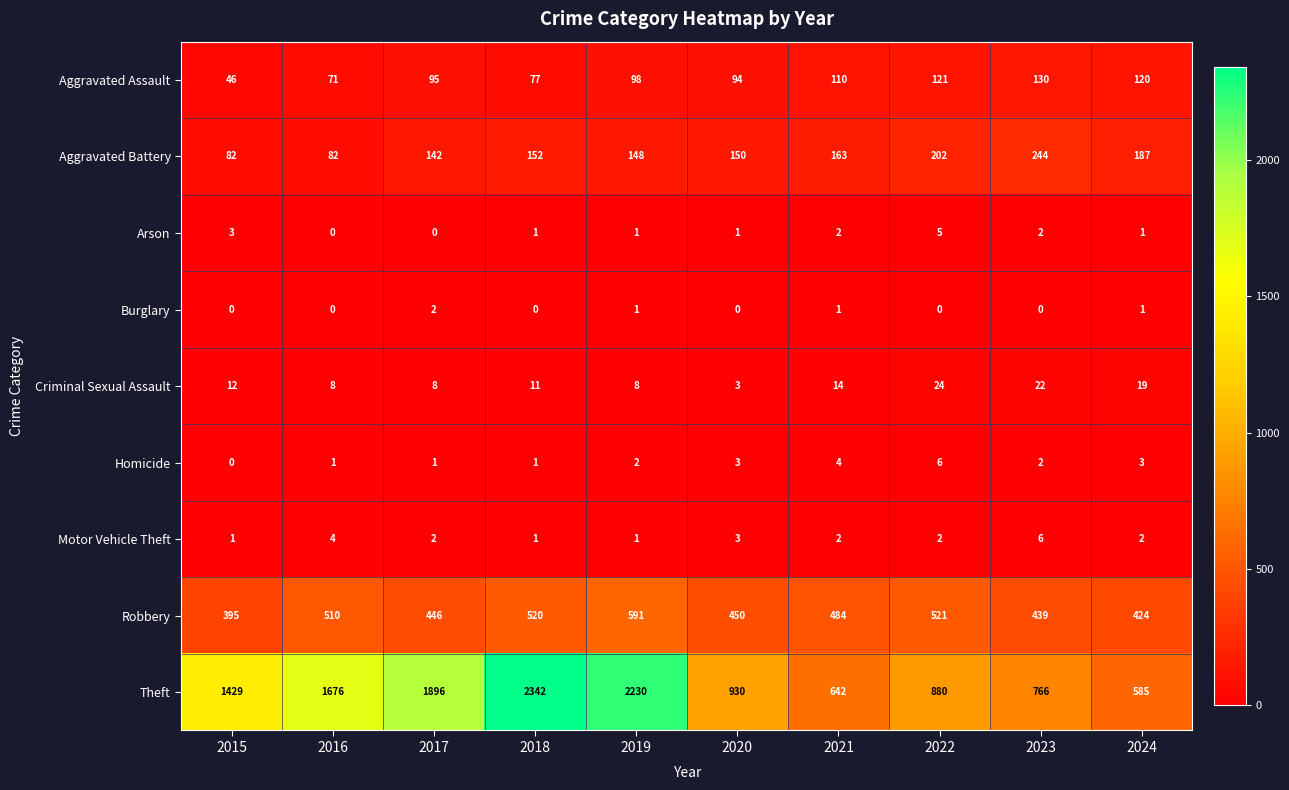

What is the difference between the second highest and minimum values in the Arson series?

3